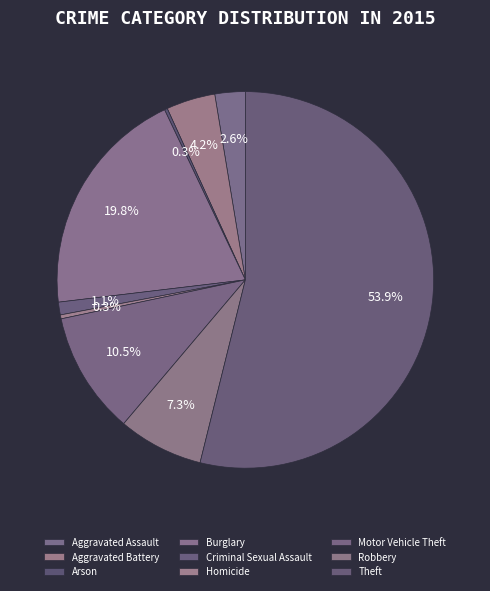

Is Criminal Sexual Assault the majority of the pie?

No